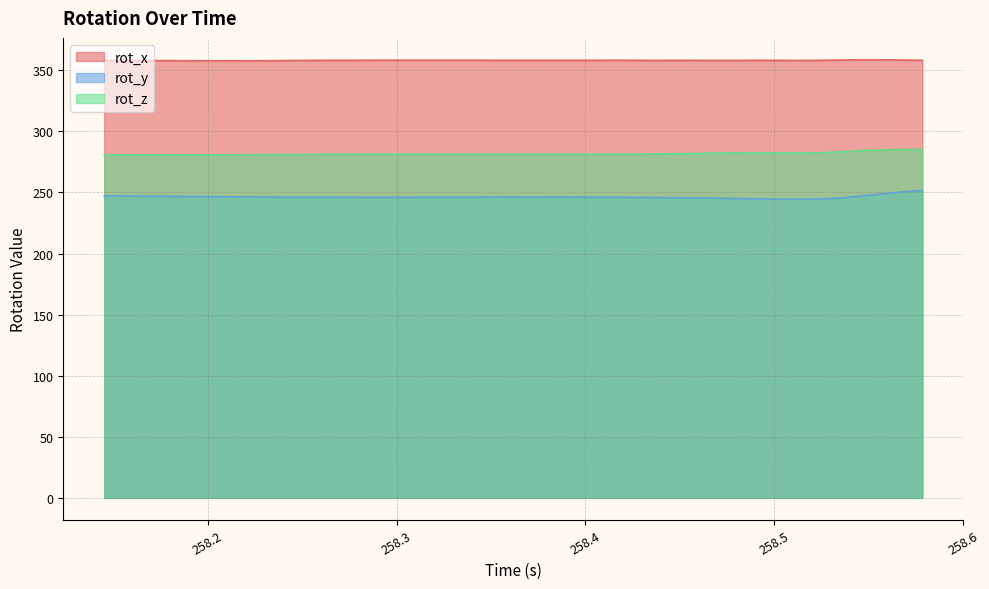

The value of rot_z at 258.323 is 281.4. True or false?

True